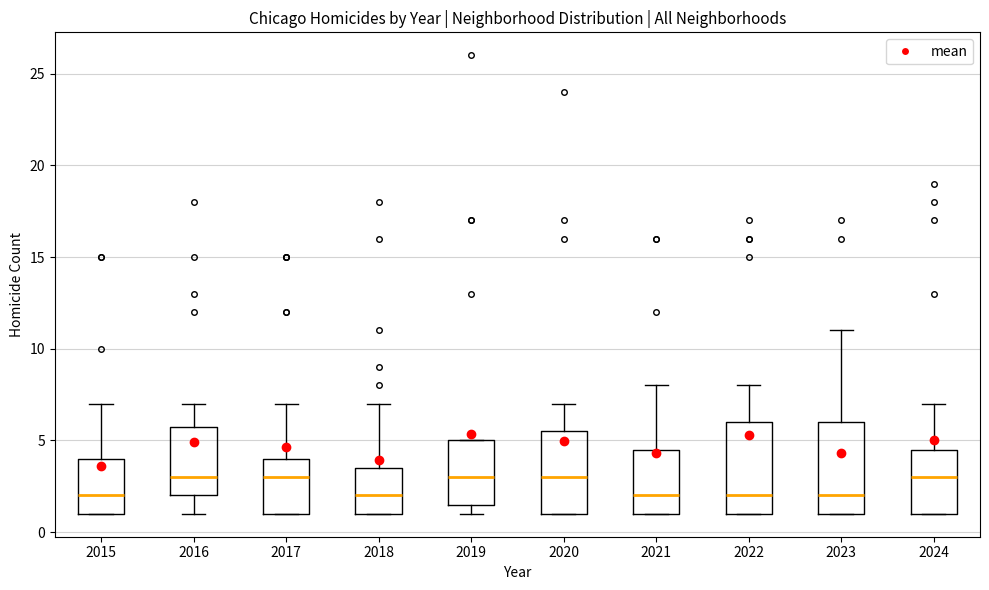

Where is the upper edge of the box at x = 2021 on the y-axis? The values are not printed on the chart, so give them approximately, as read against the axis.

4.5